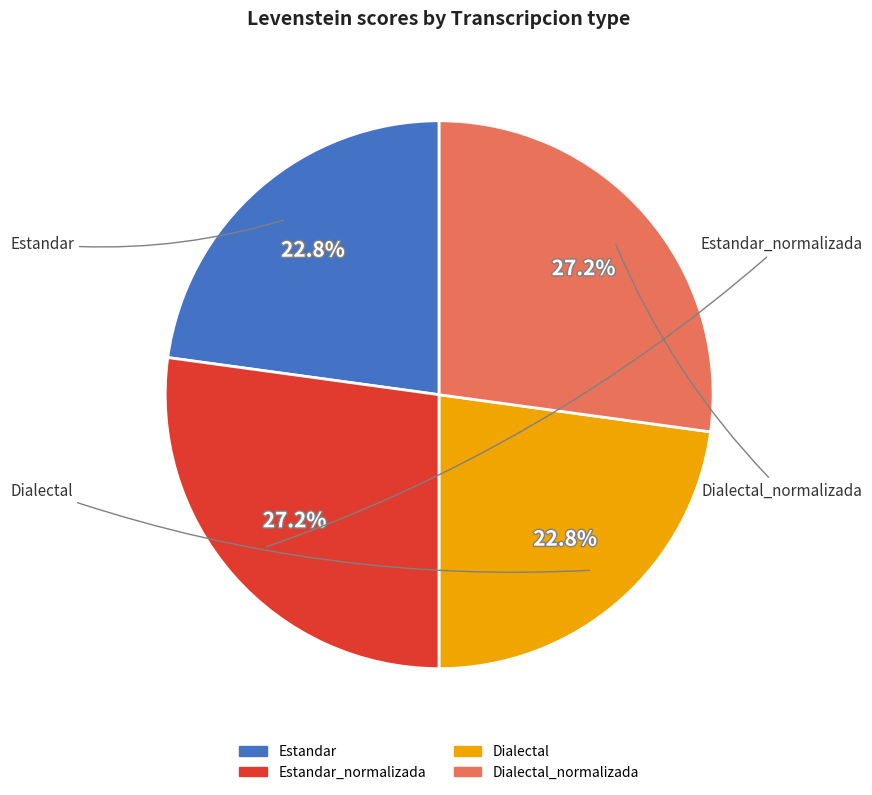

To the nearest percent, what is the difference between the largest and smallest slice percentages?

4%